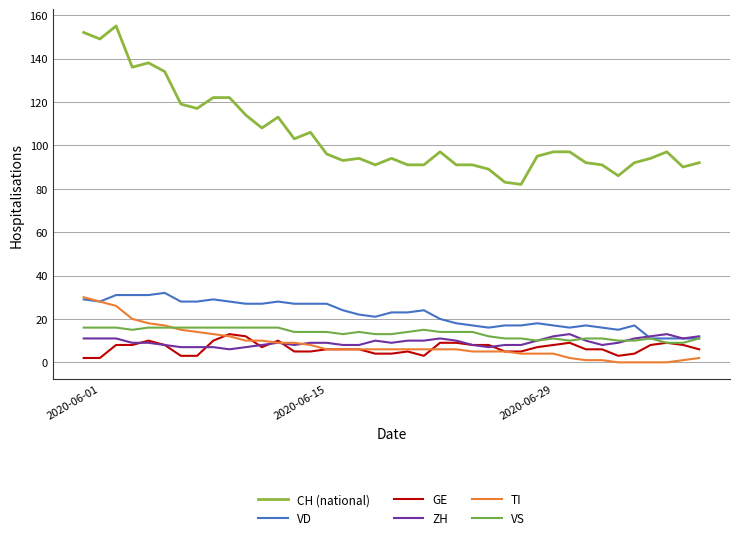

What is the difference between the maximum and minimum values in the ZH series?

7